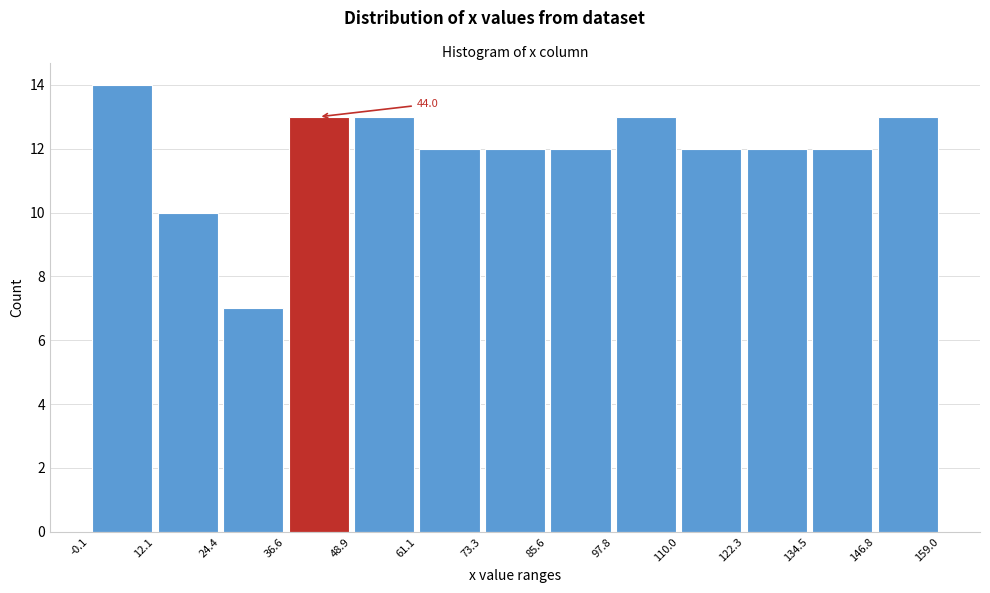

Which range on the x-axis has the tallest bar?

-0.1 to 12.1